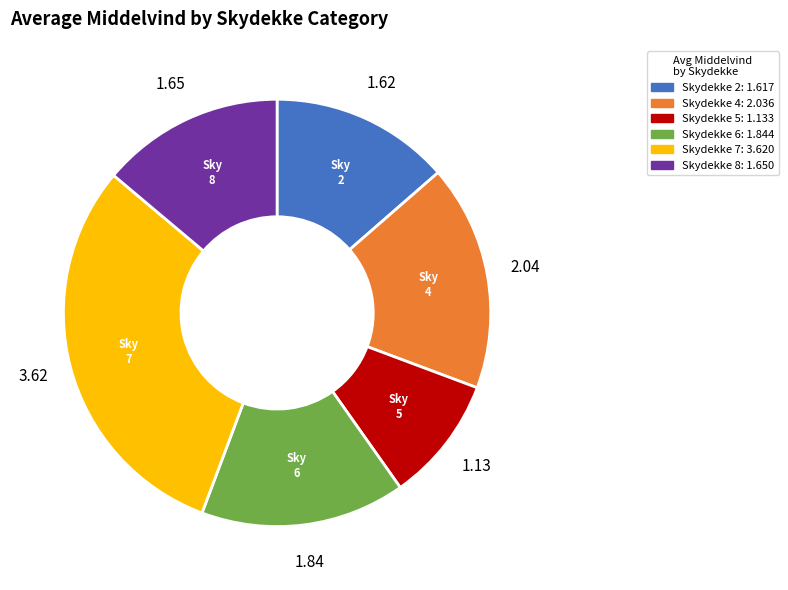

Which slice is the largest?

Skydekke 7